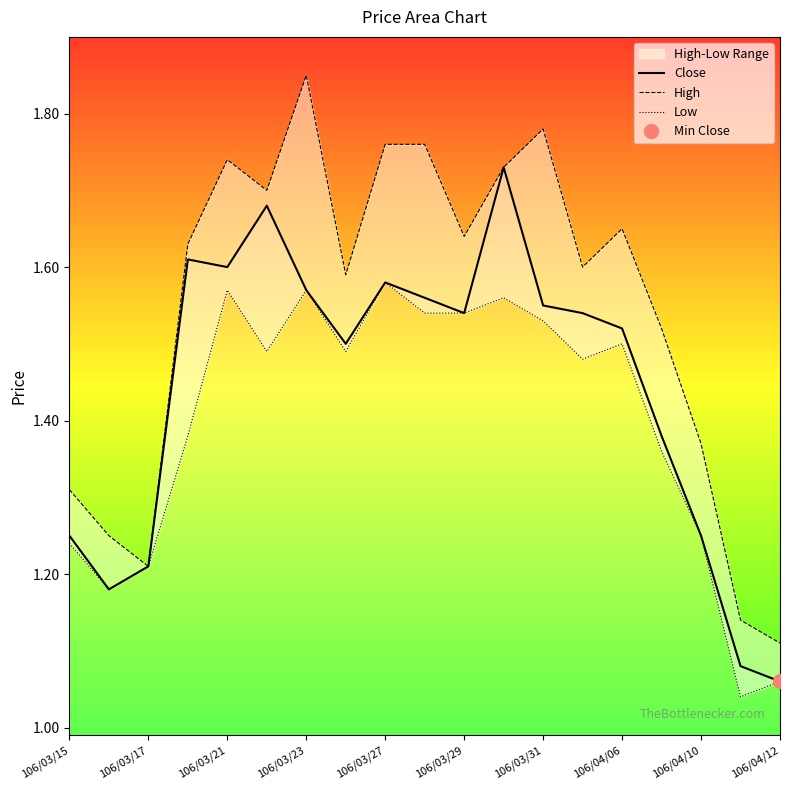

At which label is Close closest to 1?

106/04/12